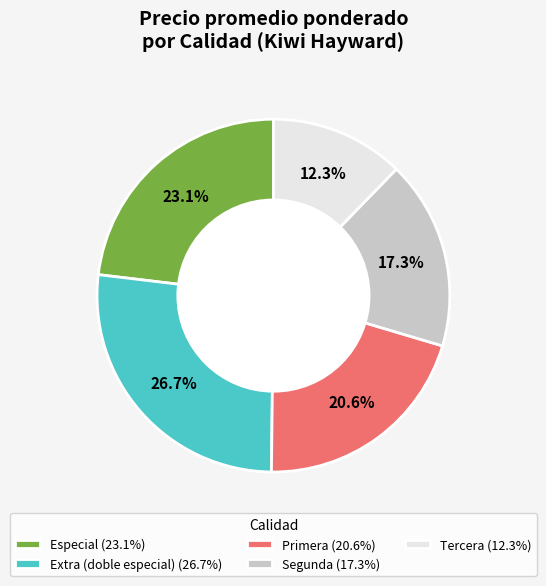

Rank the categories by value from lowest to highest.

Tercera, Segunda, Primera, Especial, Extra (doble especial)